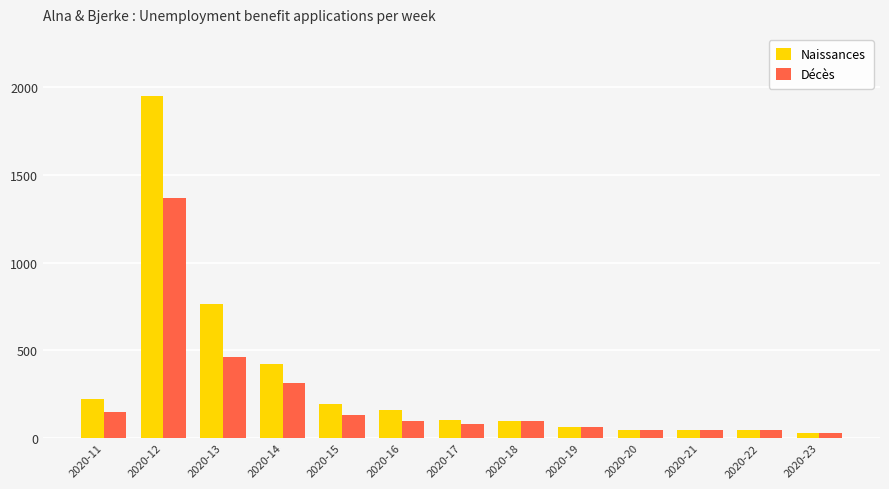

Is it true that Naissances equals 100 at 2020-17?

True